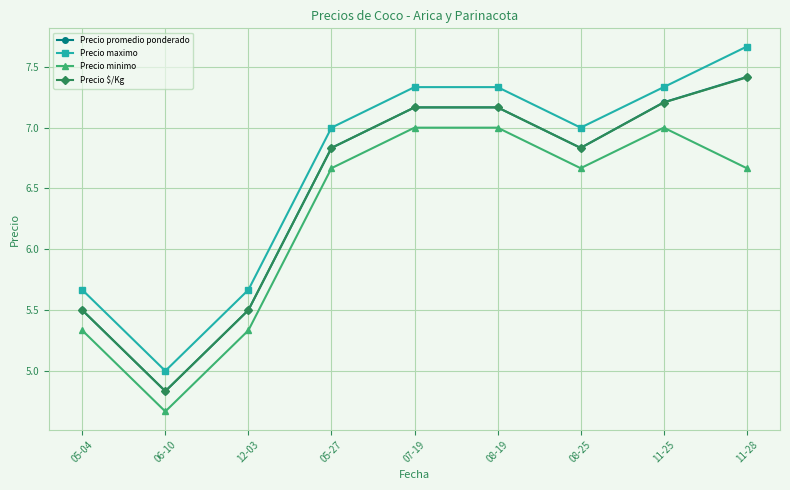

What is the maximum value for Precio minimo?

7.0